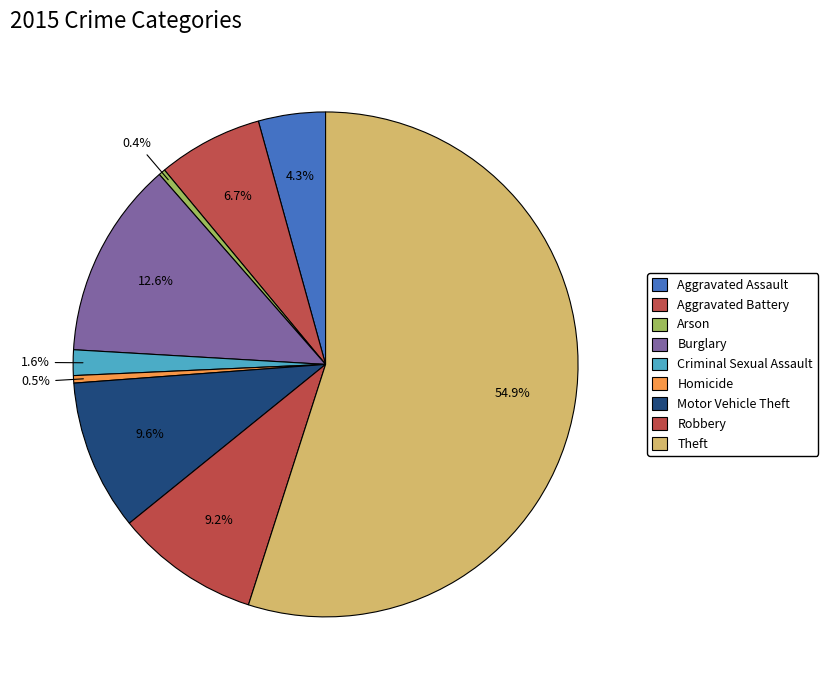

To the nearest percent, what is the combined percentage of Aggravated Battery and Theft?

62%